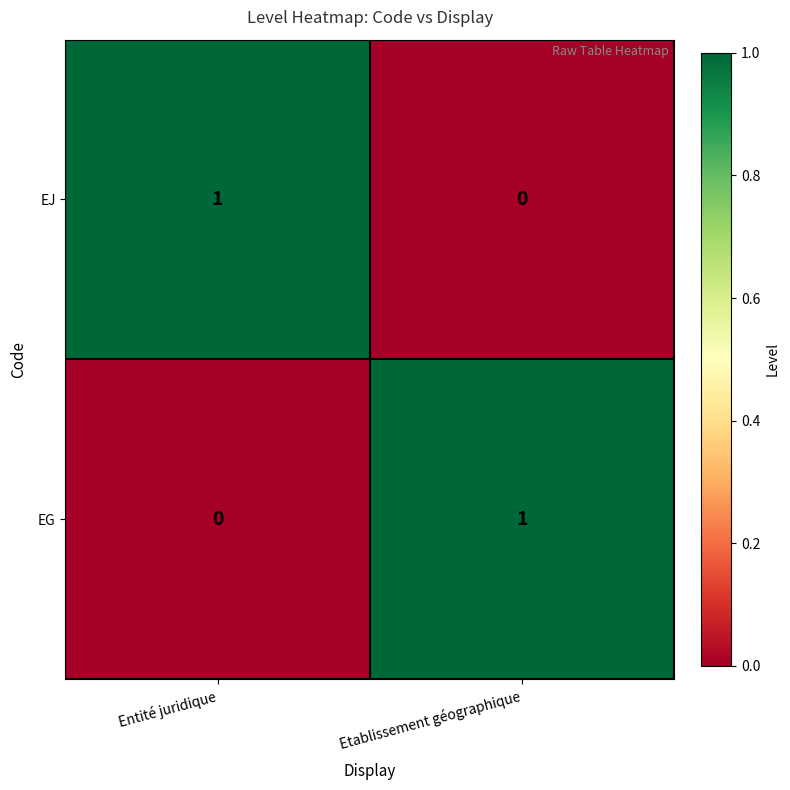

Is the value of EJ at Entité juridique greater than the value of EG at Entité juridique?

Yes